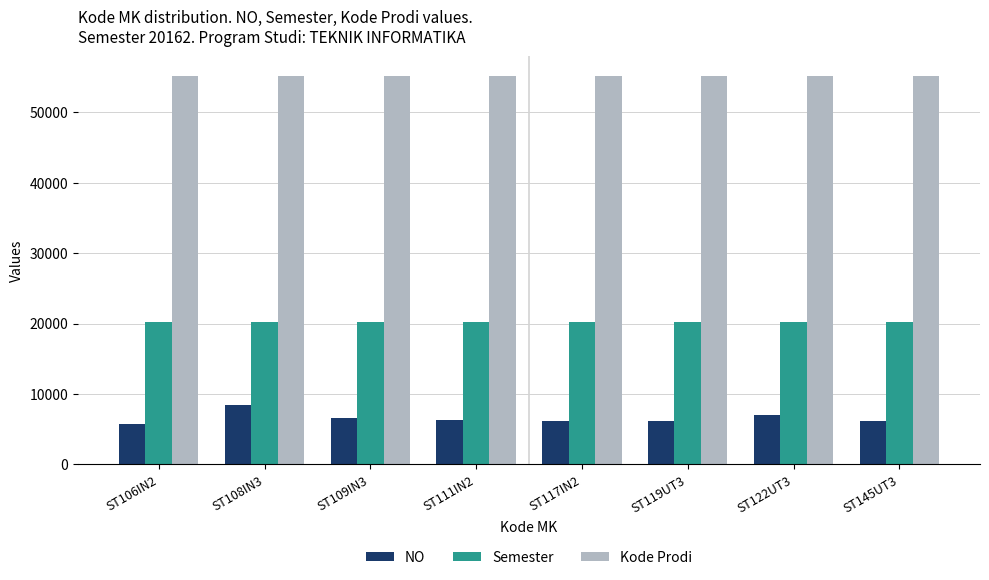

What is the sum of the NO values at ST119UT3 and ST111IN2?

12494